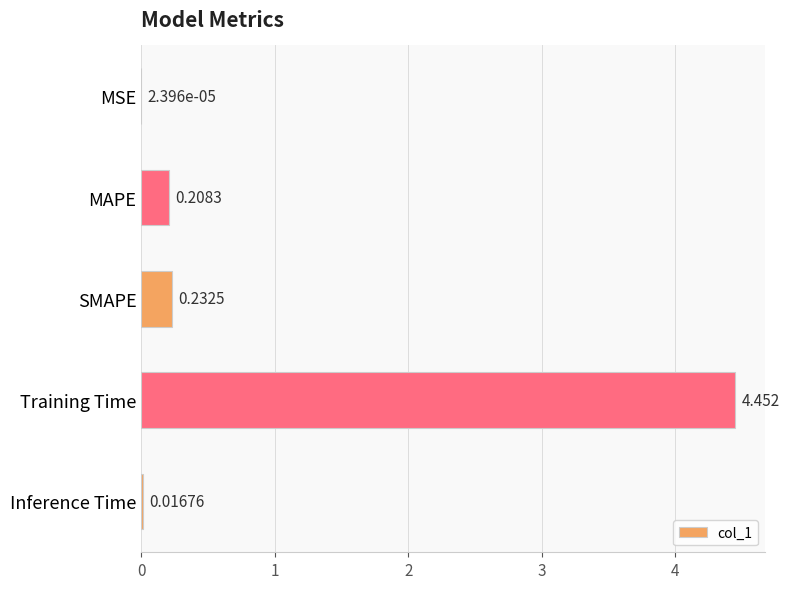

Which has a higher value, MSE or SMAPE?

SMAPE